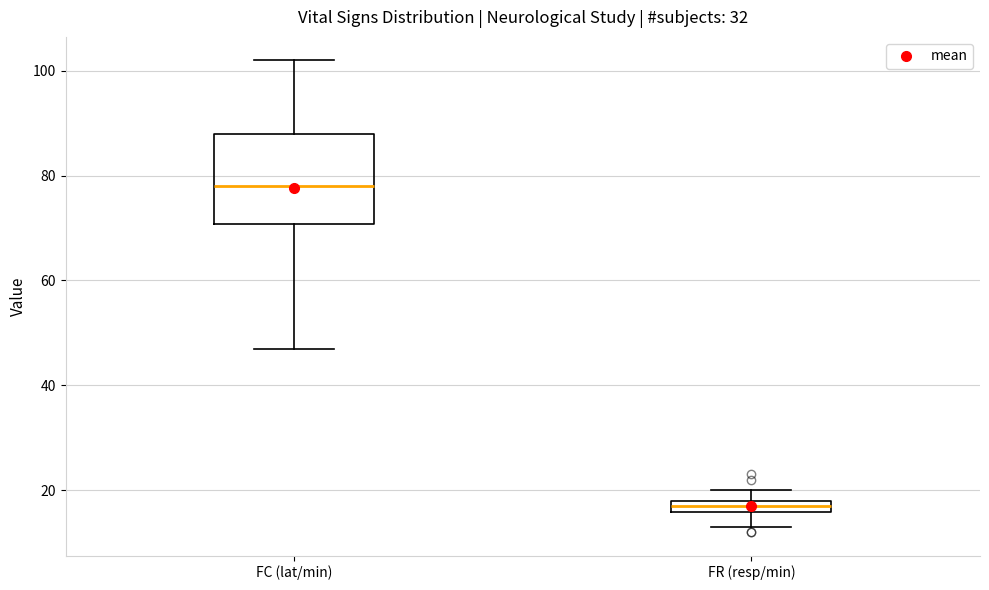

Which box's median line is the highest?

FC (lat/min)